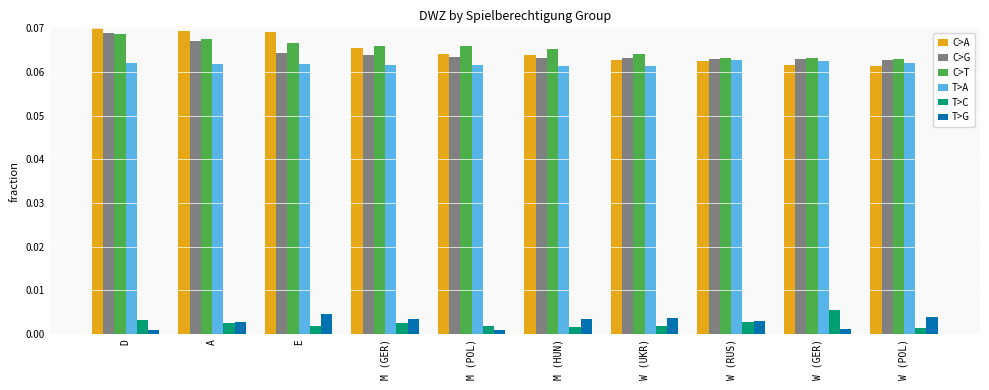

At how many categories does at least one series exceed 0?

10